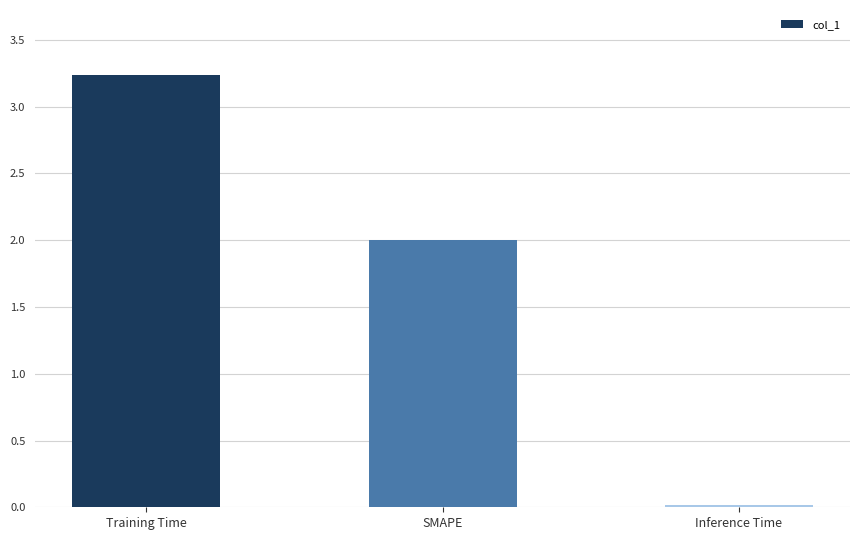

Does the chart contain stacked bars?

No